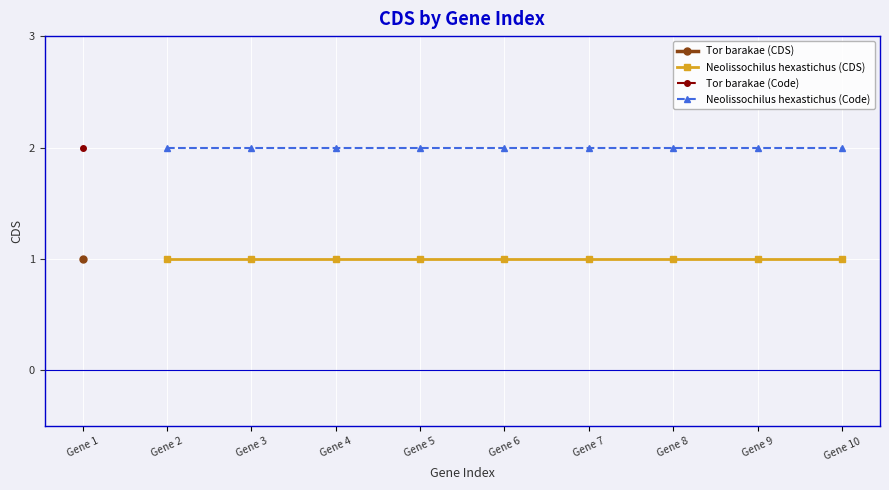

What is the value of the Neolissochilus hexastichus (CDS) point at the 4th from the left?

1